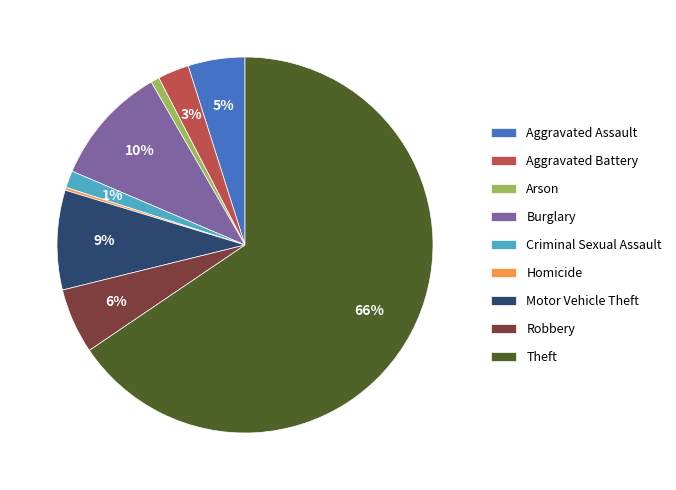

Do Arson and Theft together represent more than half of the pie?

Yes